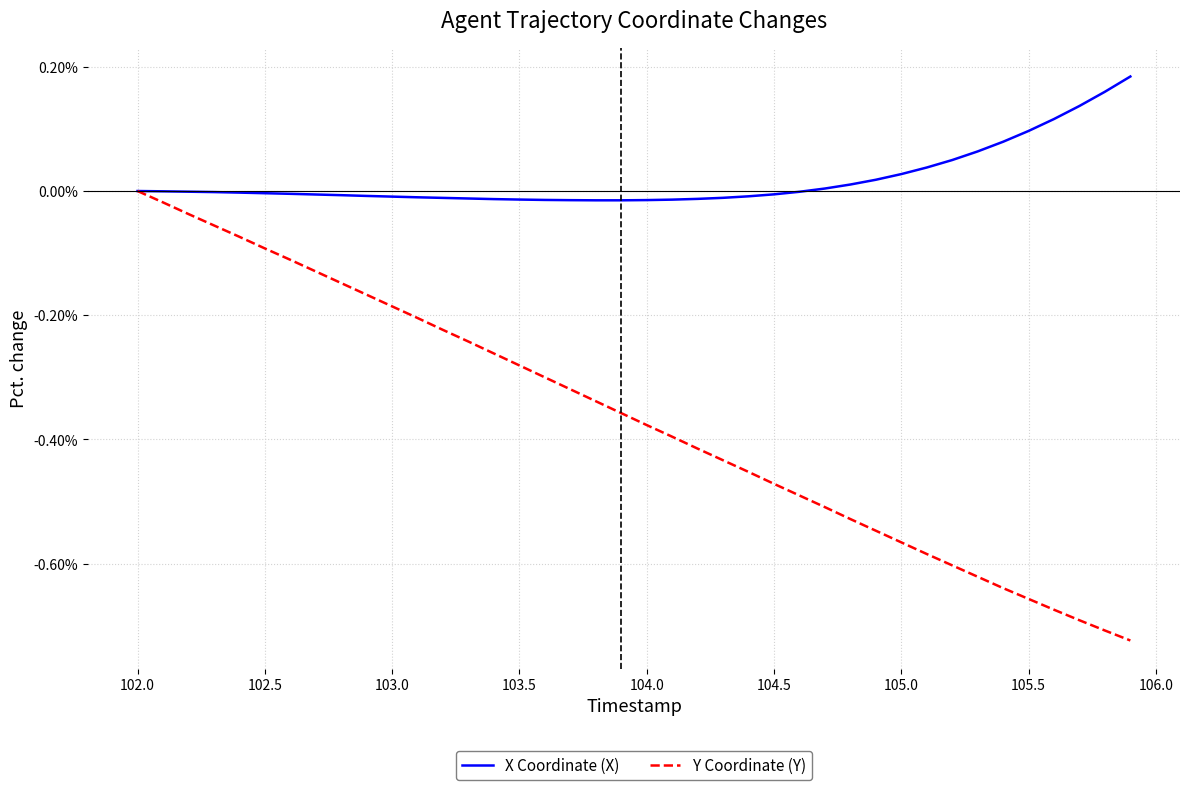

Which series has the largest total across all categories?

X Coordinate (X)